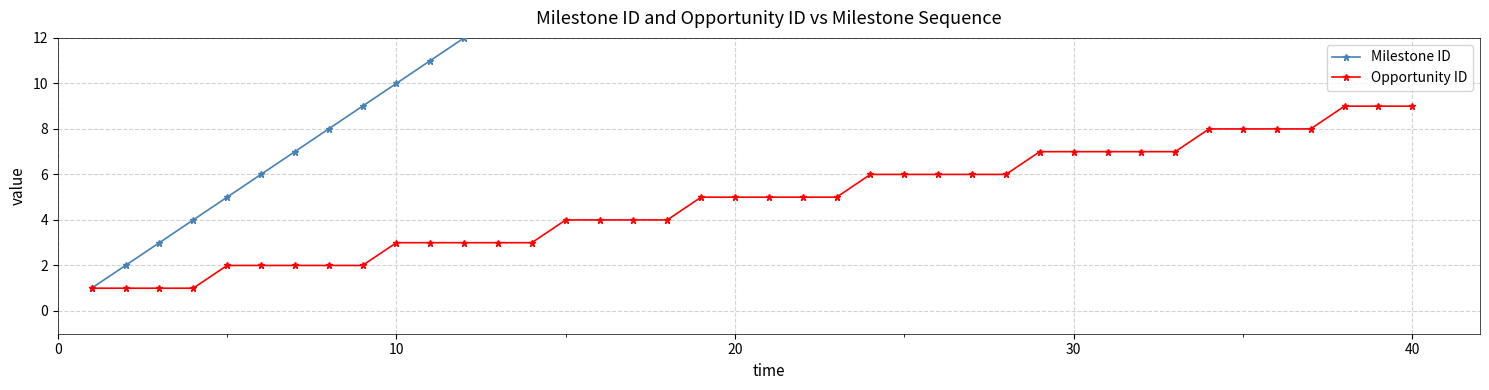

True or false: Milestone ID and Opportunity ID cross at least once.

False